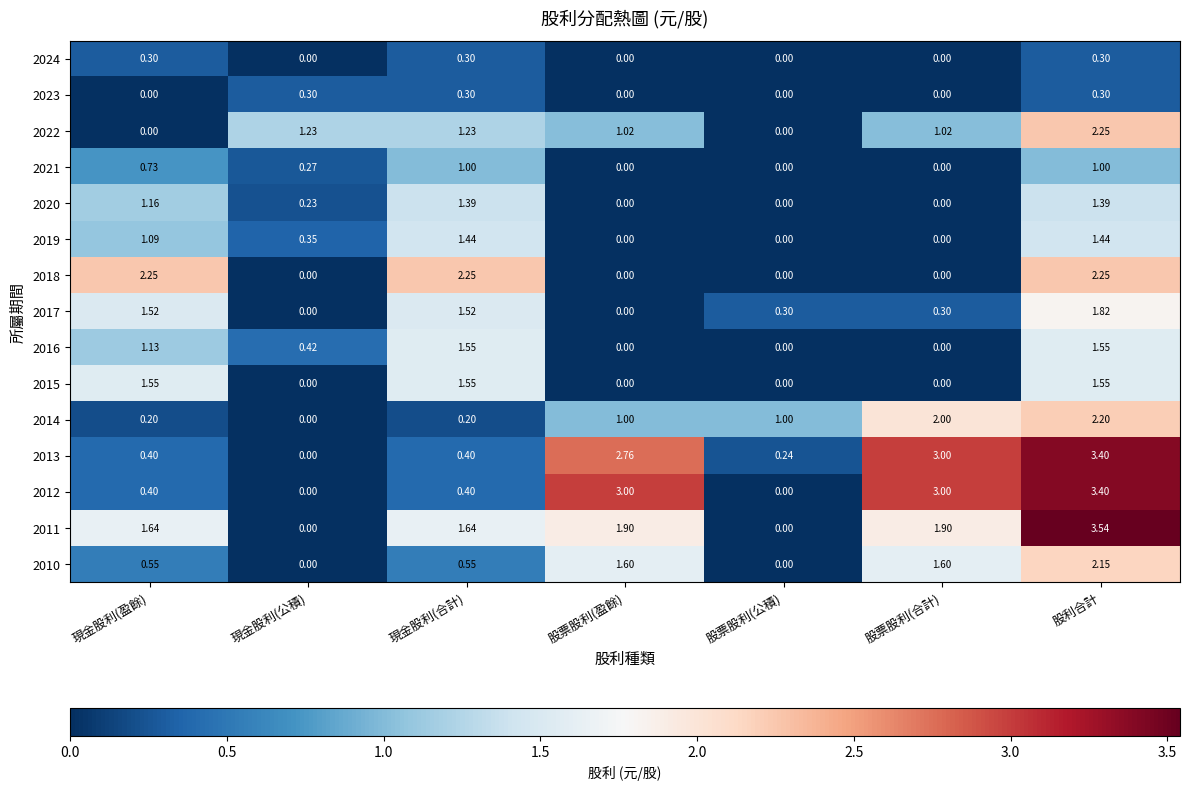

At which category is the sum across all series the highest?

股利合計